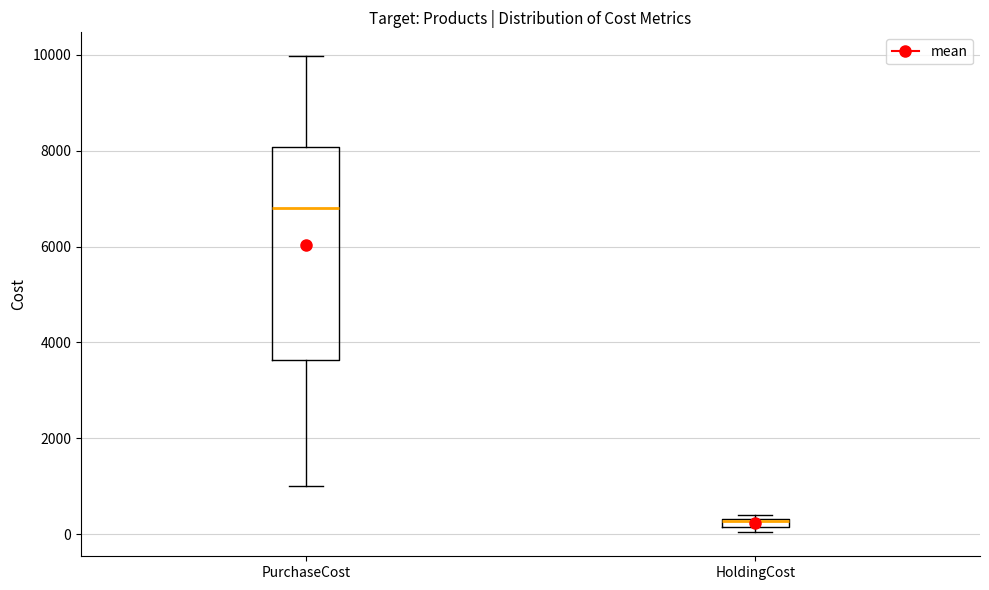

Where is the upper edge of the box for HoldingCost on the y-axis? The values are not printed on the chart, so give them approximately, as read against the axis.

400